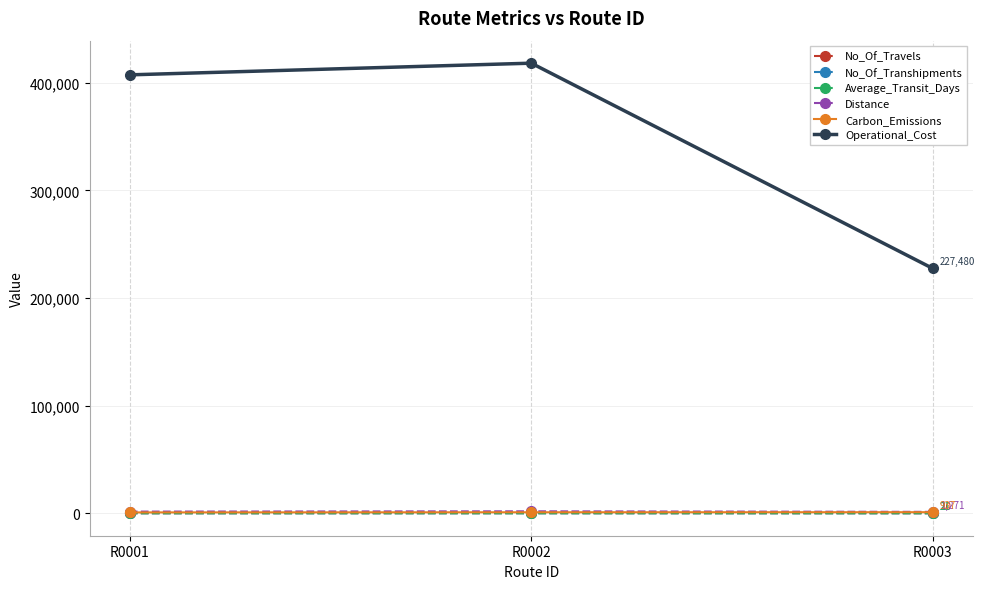

Between R0001 and R0003, which series saw the biggest shift?

Operational_Cost